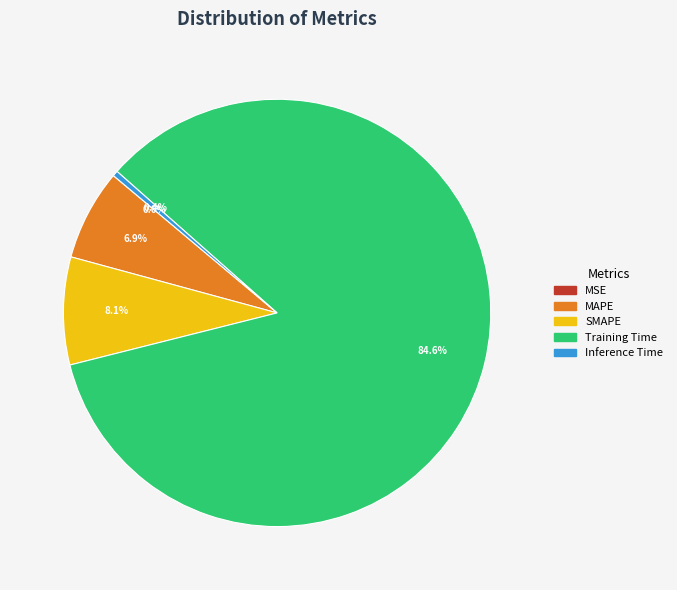

What is the ratio of the value at MAPE to the value at Training Time?

0.1